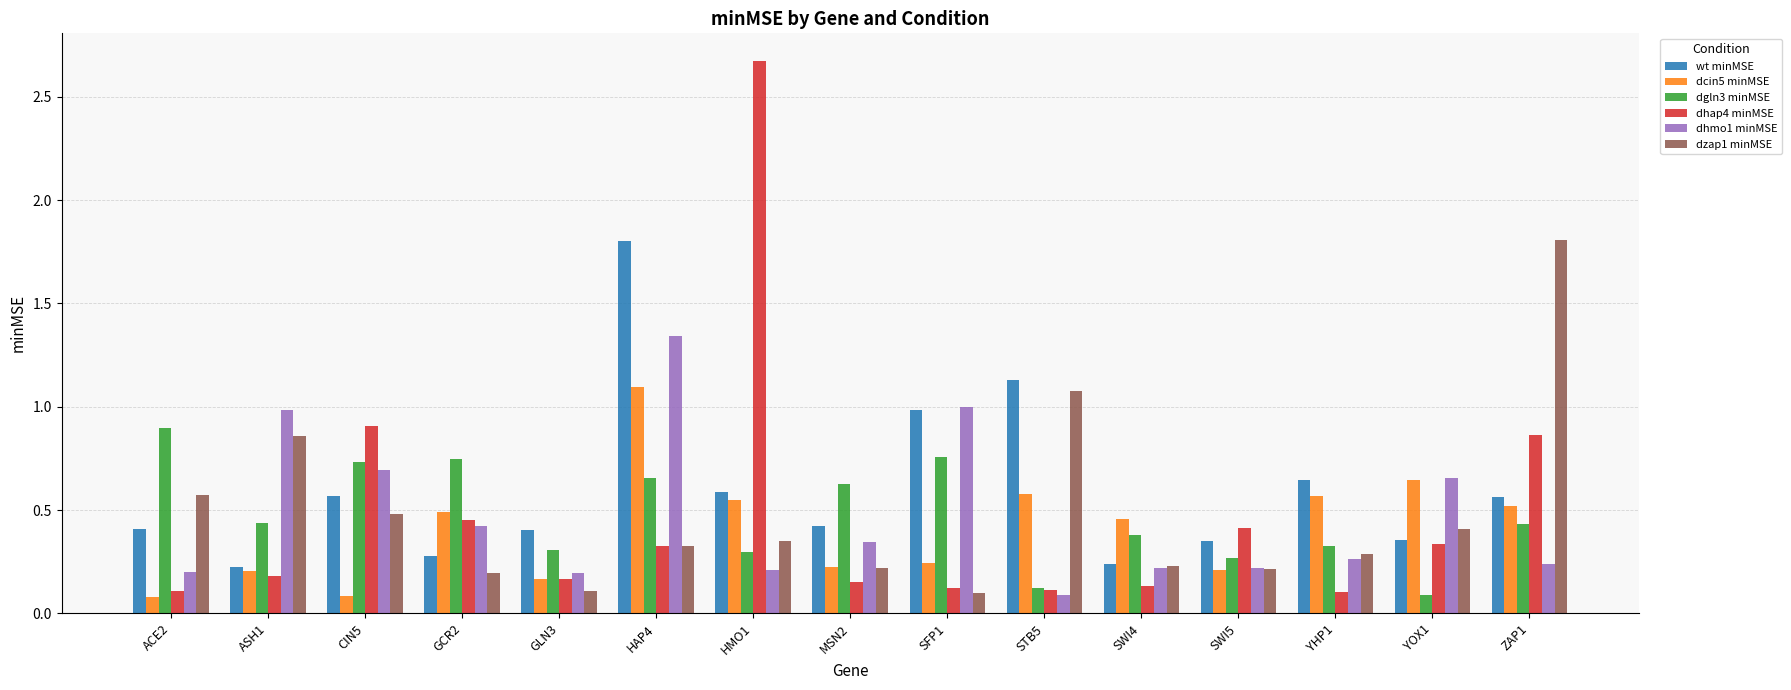

True or false: dhap4 minMSE has a value of 0.5 at GCR2.

True